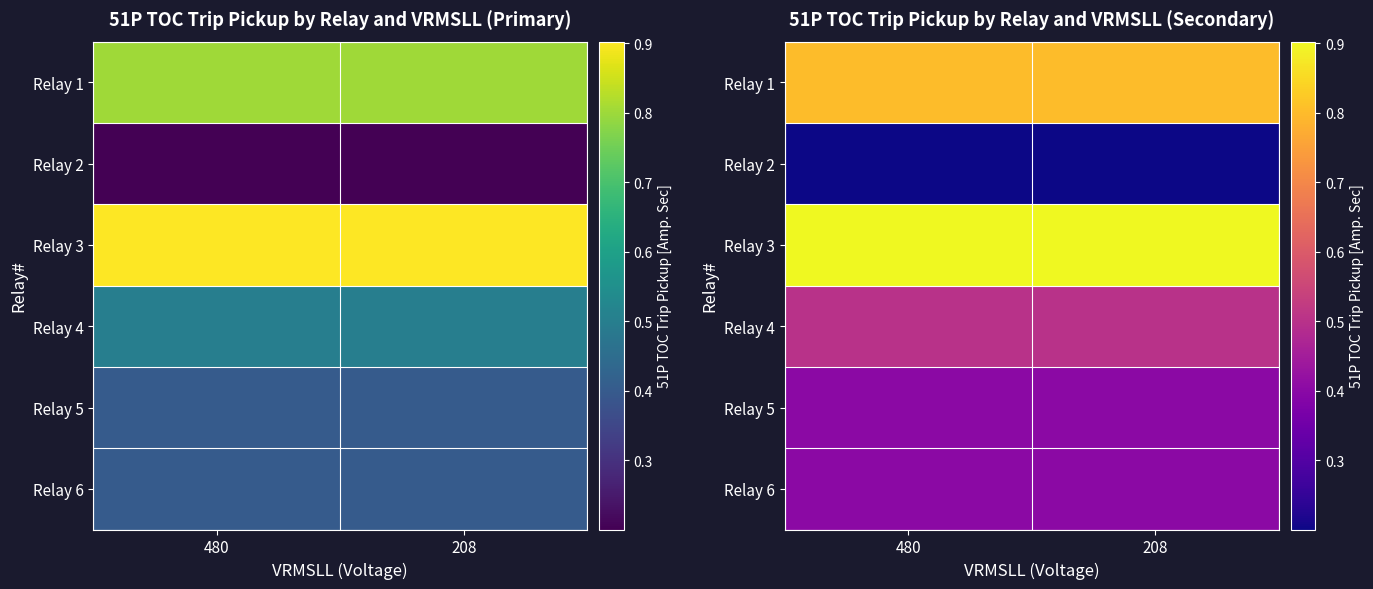

The Relay 6 series shows 0.2 at 208. True or false?

False